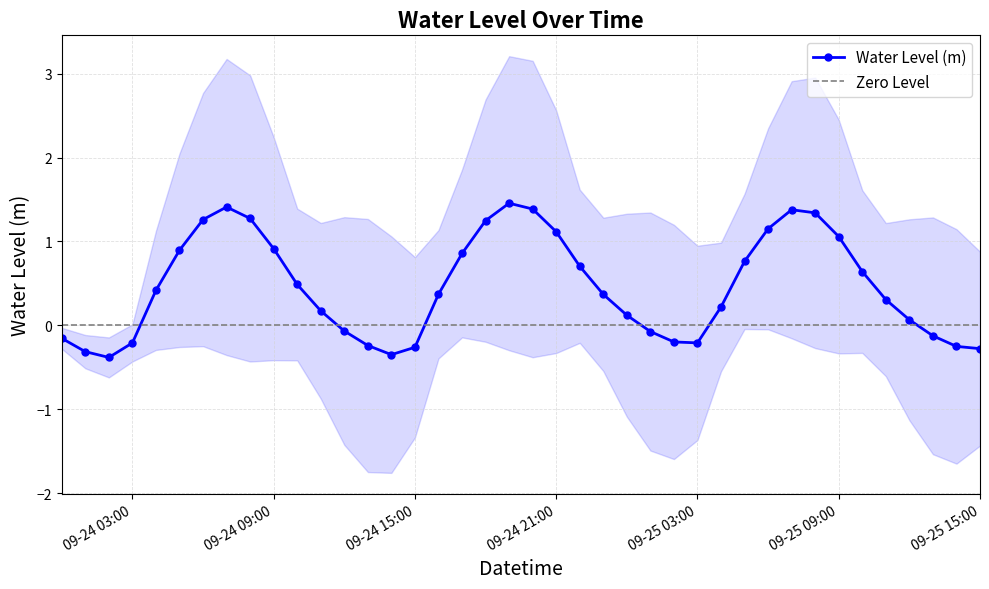

How many data points does each series have?

40